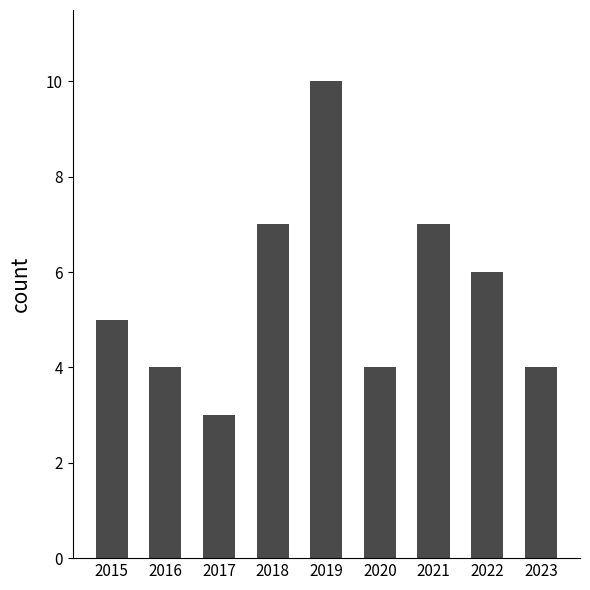

Count the values in the range 4 to 7.

7